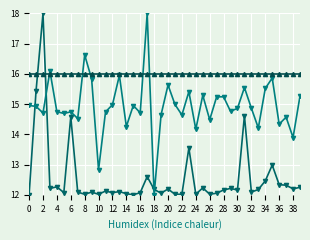

What is the average value of the col_2 series?

14.9